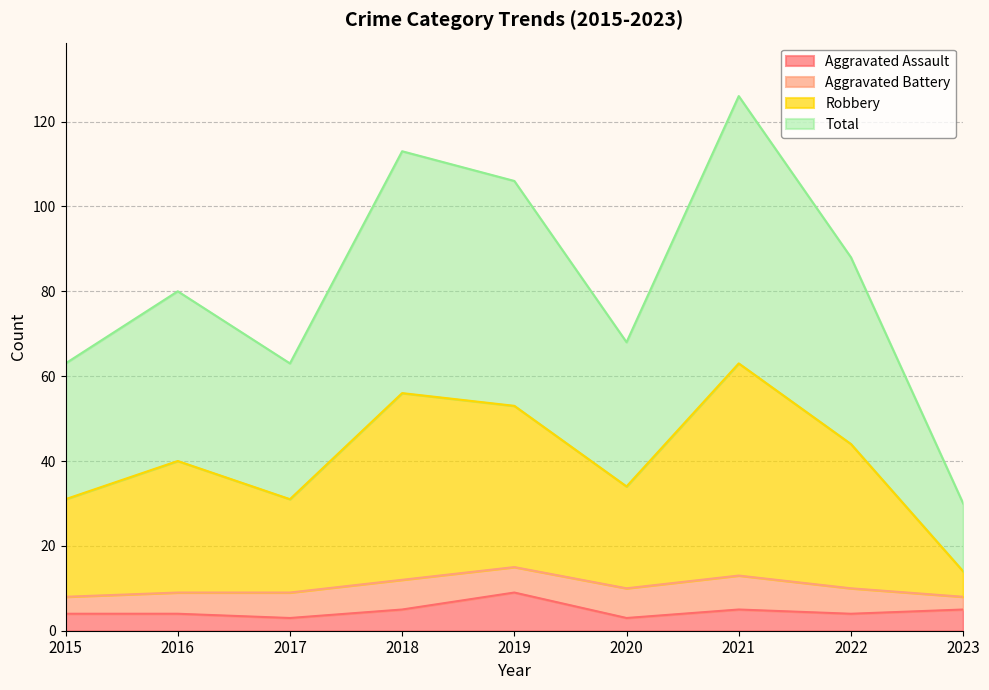

Which series has the largest total across all categories?

Total